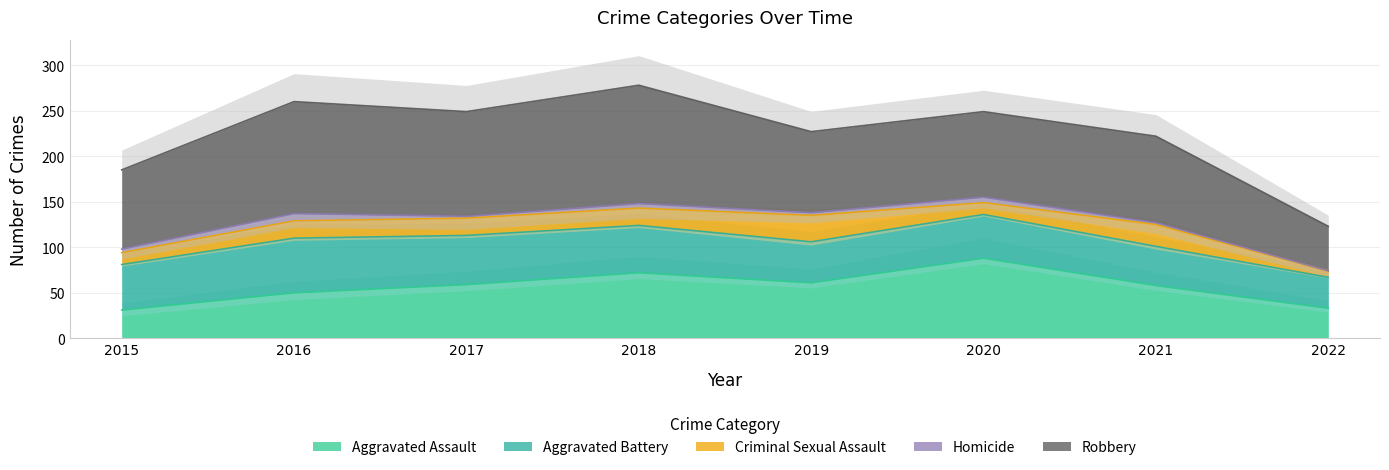

True or false: Aggravated Assault and Criminal Sexual Assault cross at least once.

False